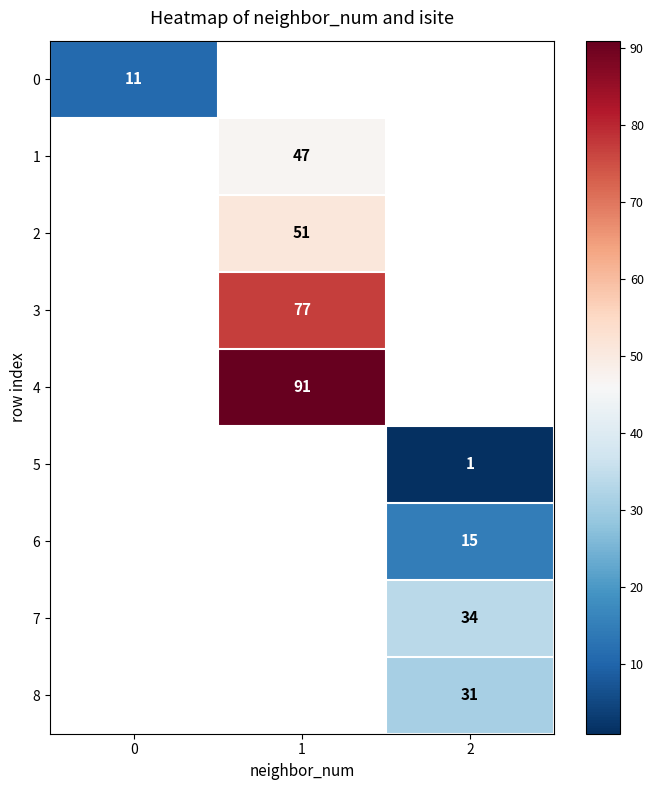

At how many categories does at least one series exceed 19?

2